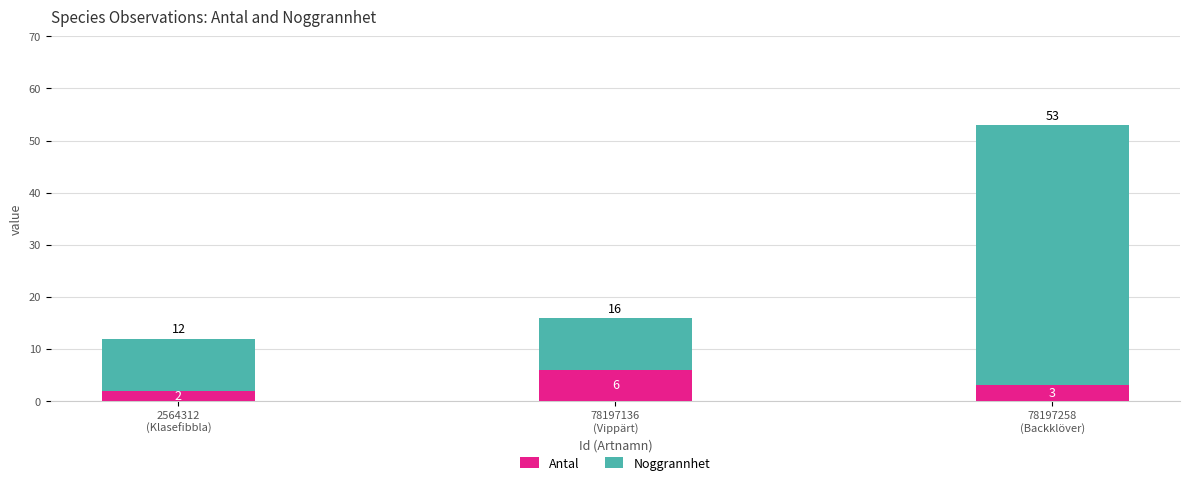

How many Antal values are between 2 and 6?

3